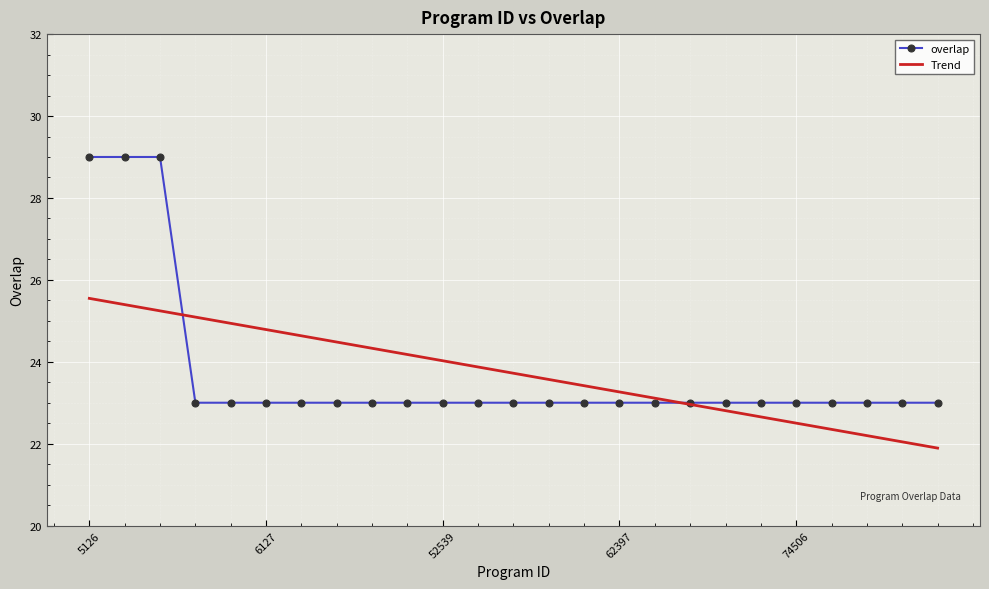

True or false: overlap and Trend cross at least once.

True